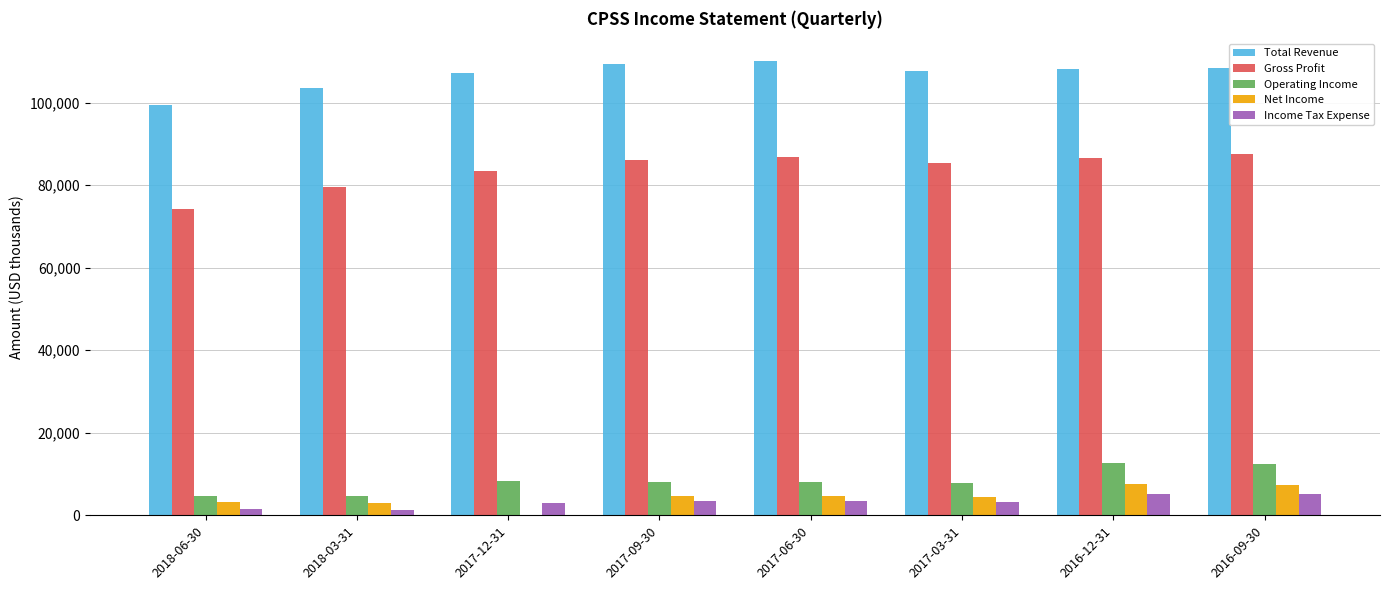

Is the value of Total Revenue at 2017-03-31 greater than the value of Operating Income at 2017-06-30?

Yes